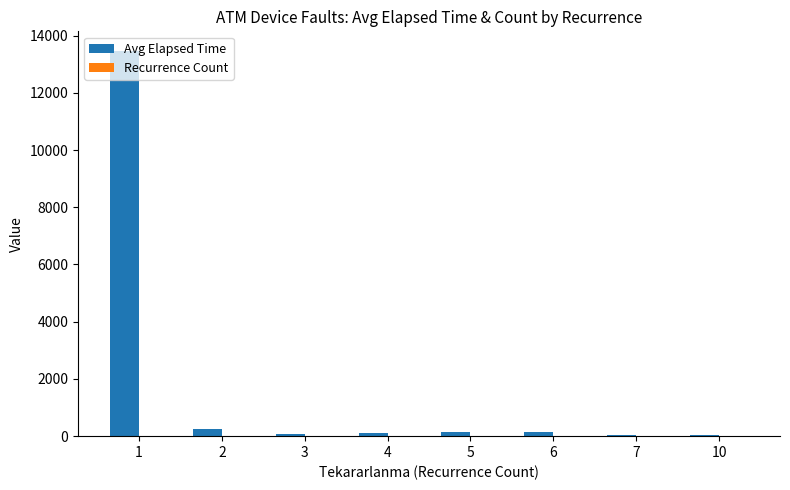

What is the greatest value displayed?

13475.0